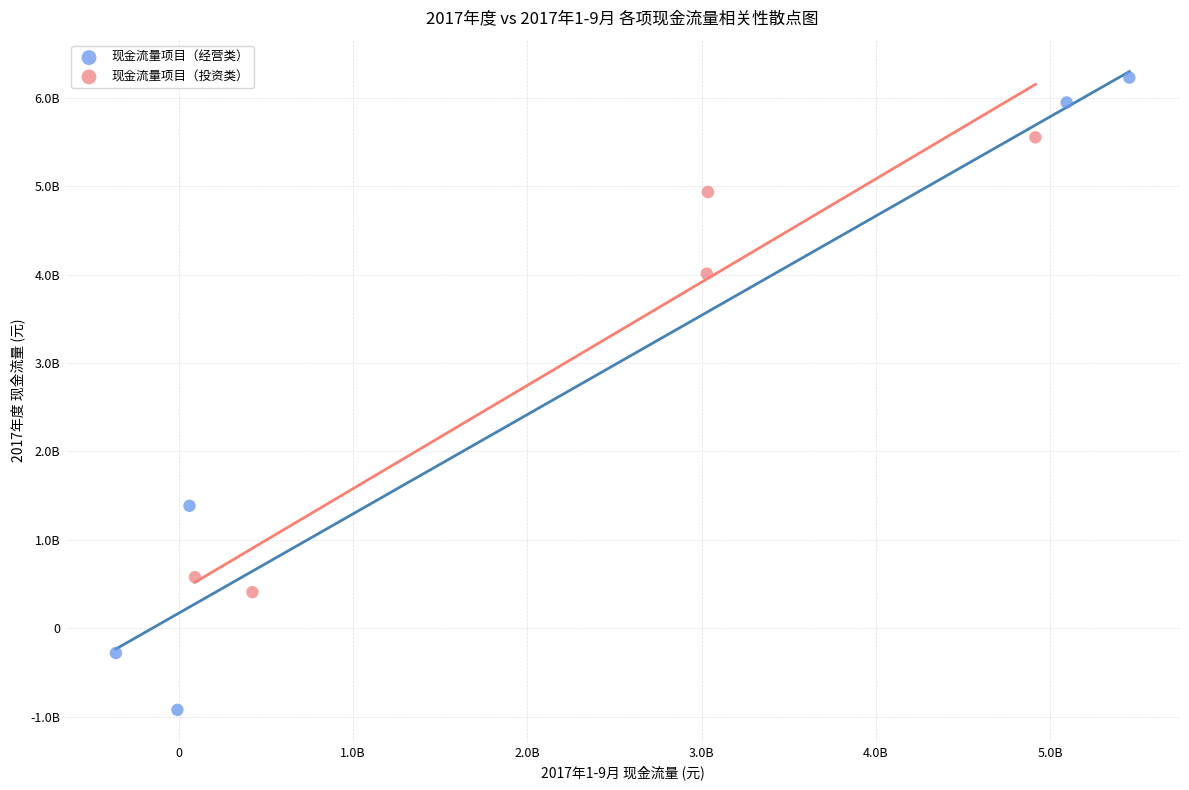

Which series contains the lowest Y value?

现金流量项目（经营类）